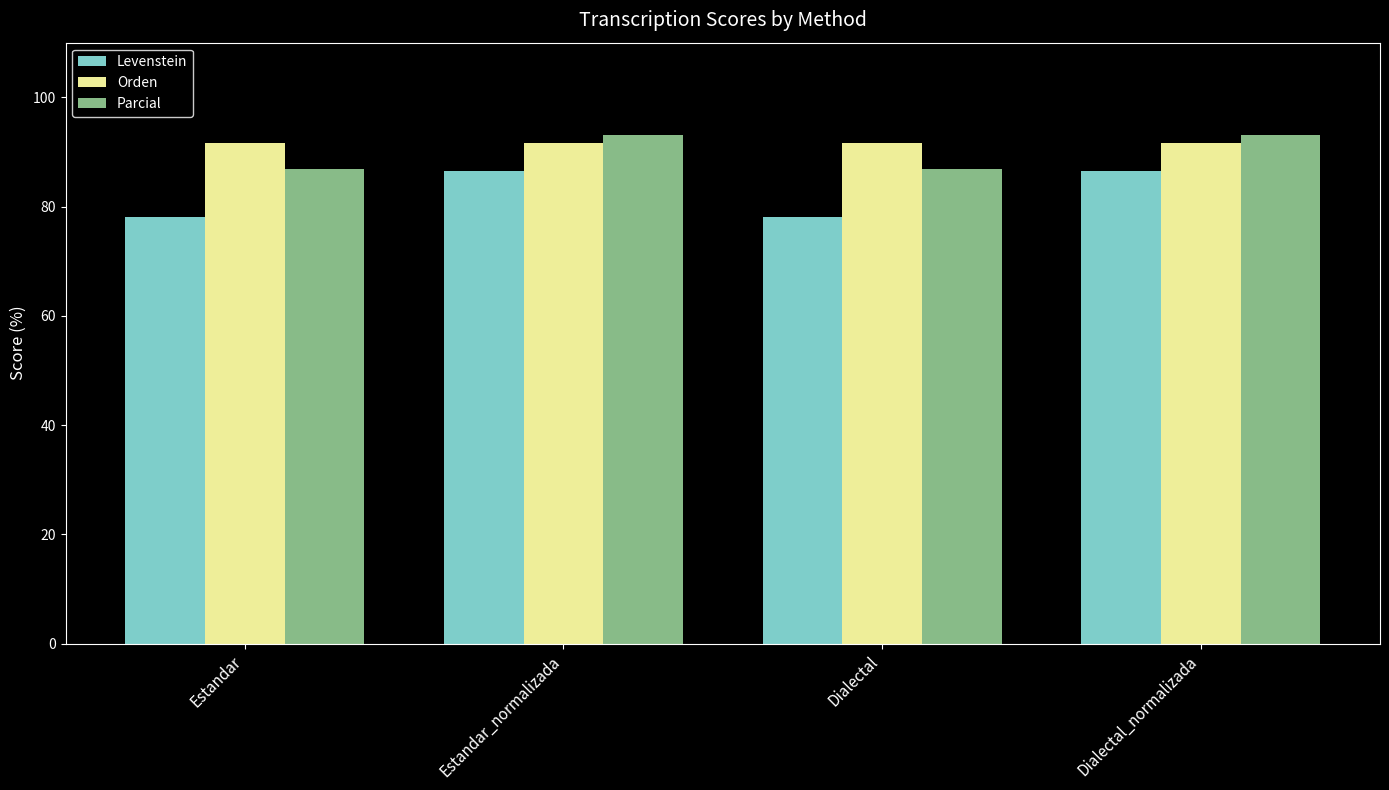

Which series changed the most between Dialectal and Dialectal_normalizada?

Levenstein